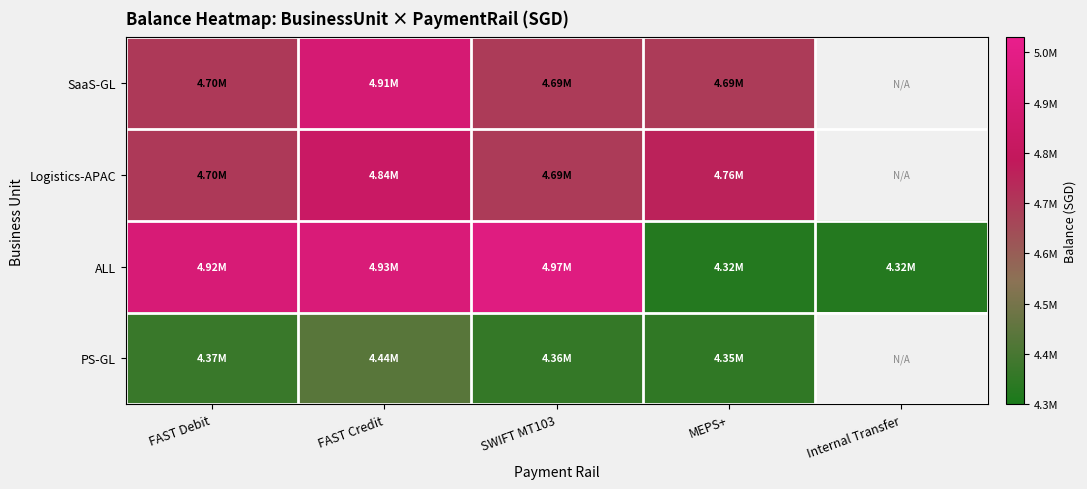

Which series changed the most between FAST Debit and MEPS+?

ALL